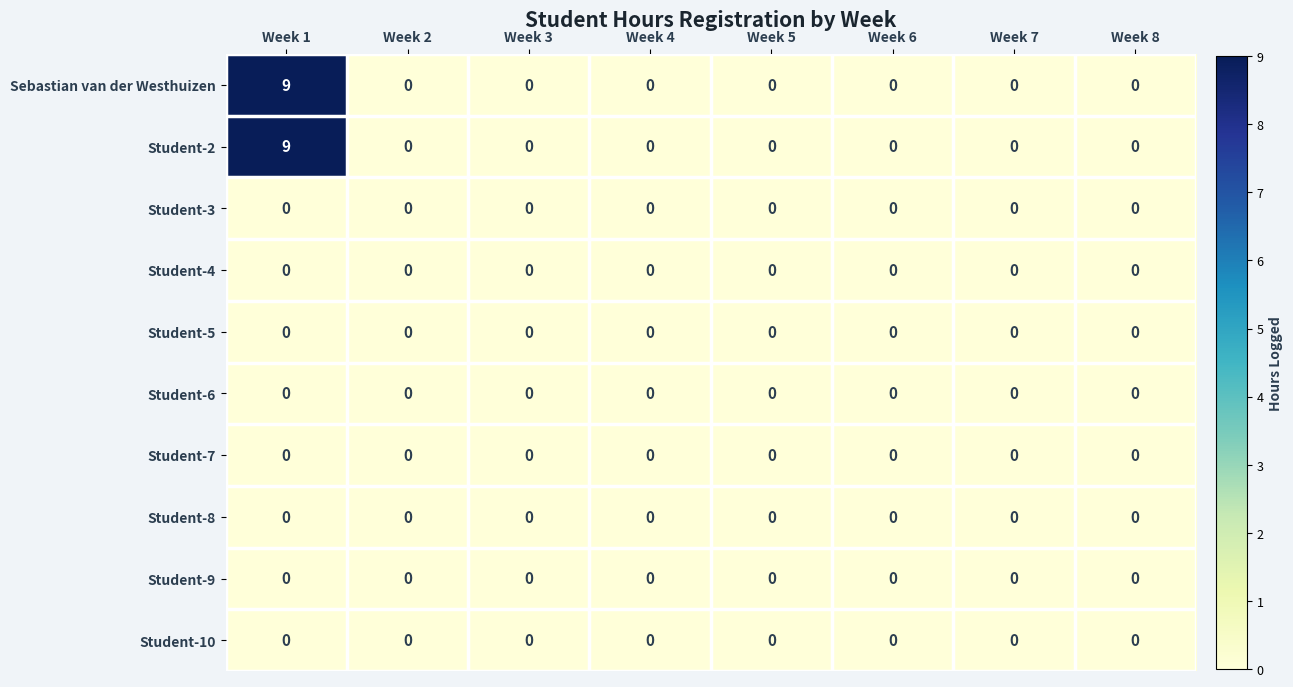

What is the spread (max minus min) of values at Week 1?

9